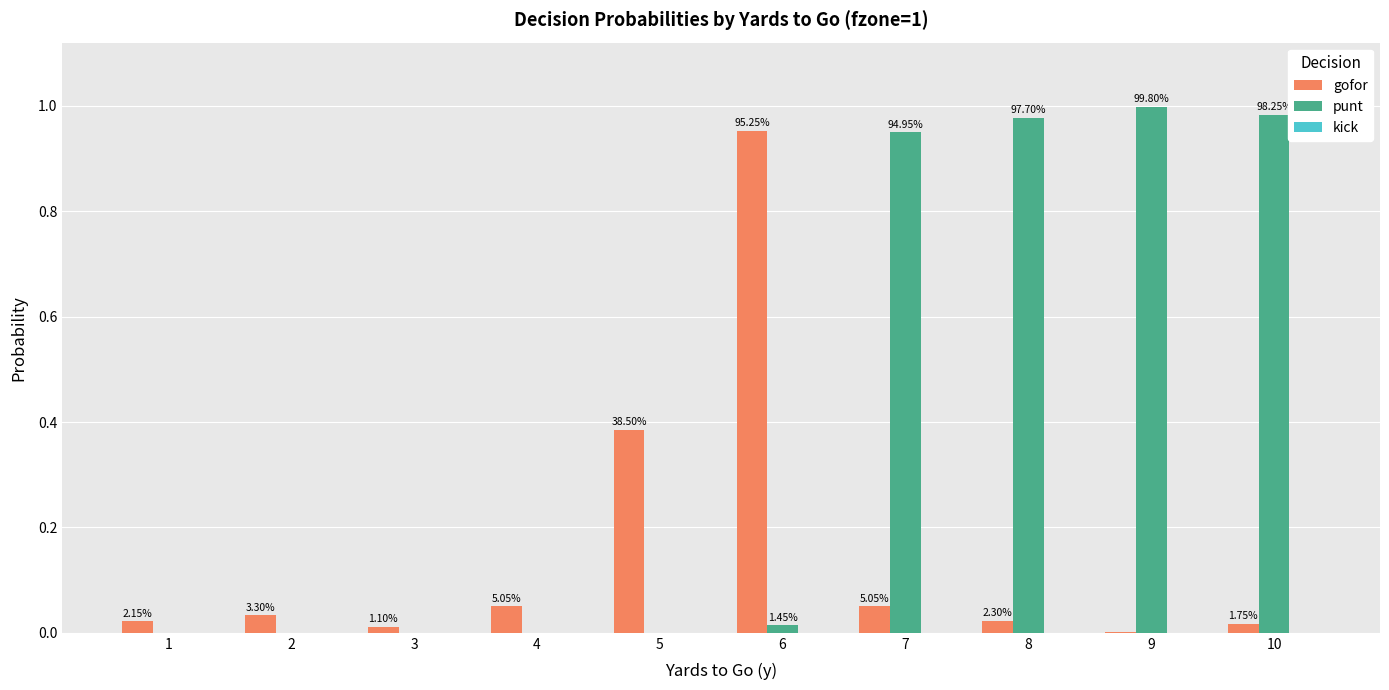

How many groups of bars are there?

10